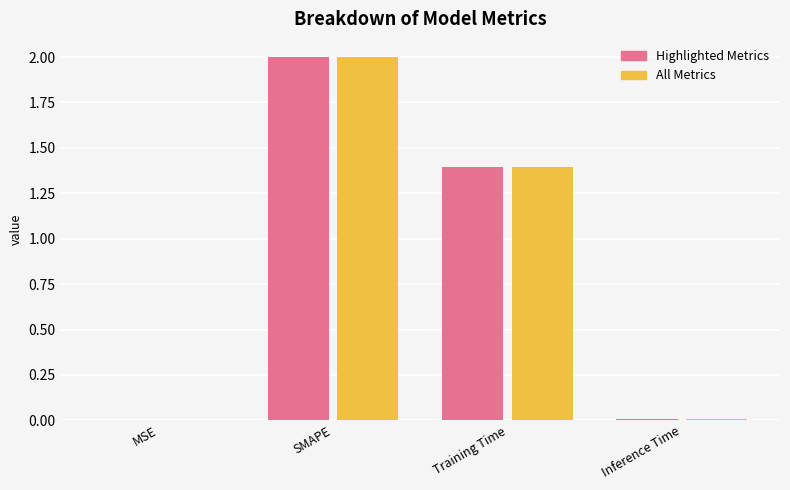

The All Metrics series shows 0.0 at Inference Time. True or false?

True